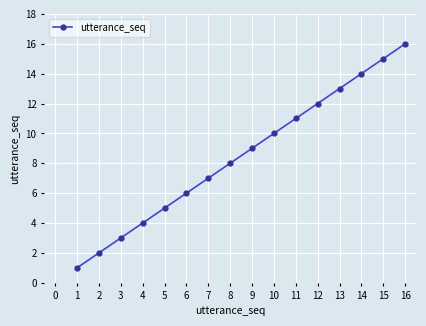

Rank the categories by value from lowest to highest.

1, 2, 3, 4, 5, 6, 7, 8, 9, 10, 11, 12, 13, 14, 15, 16